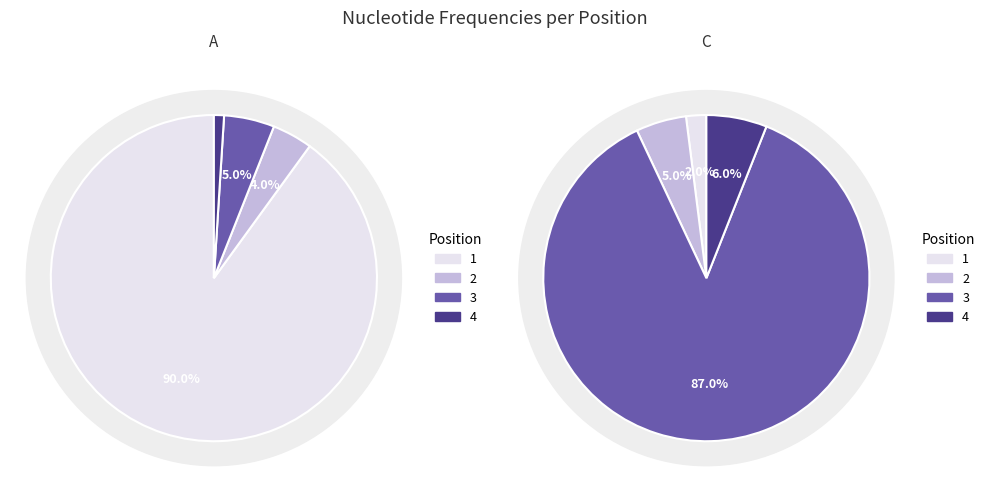

What percentage do 4 and 1 together represent?

91.0%